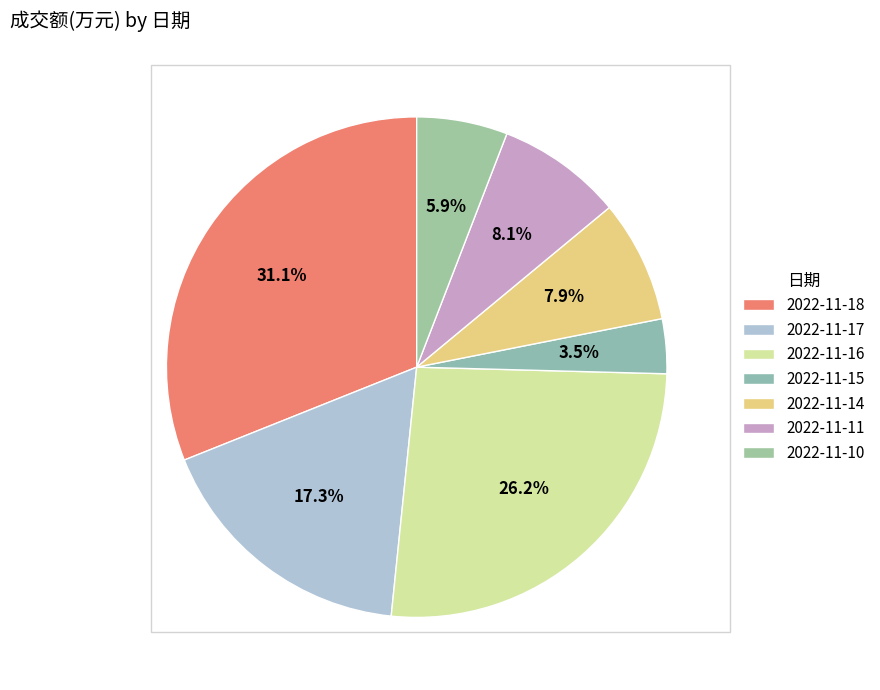

To the nearest percent, what is the difference between the largest and smallest slice percentages?

28%